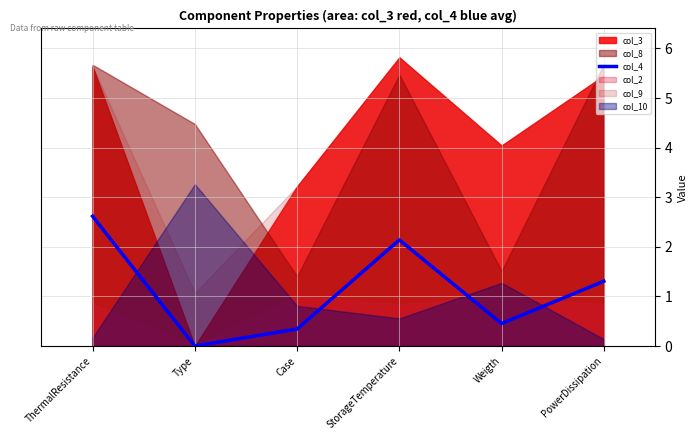

How many data points are less than 1?

3